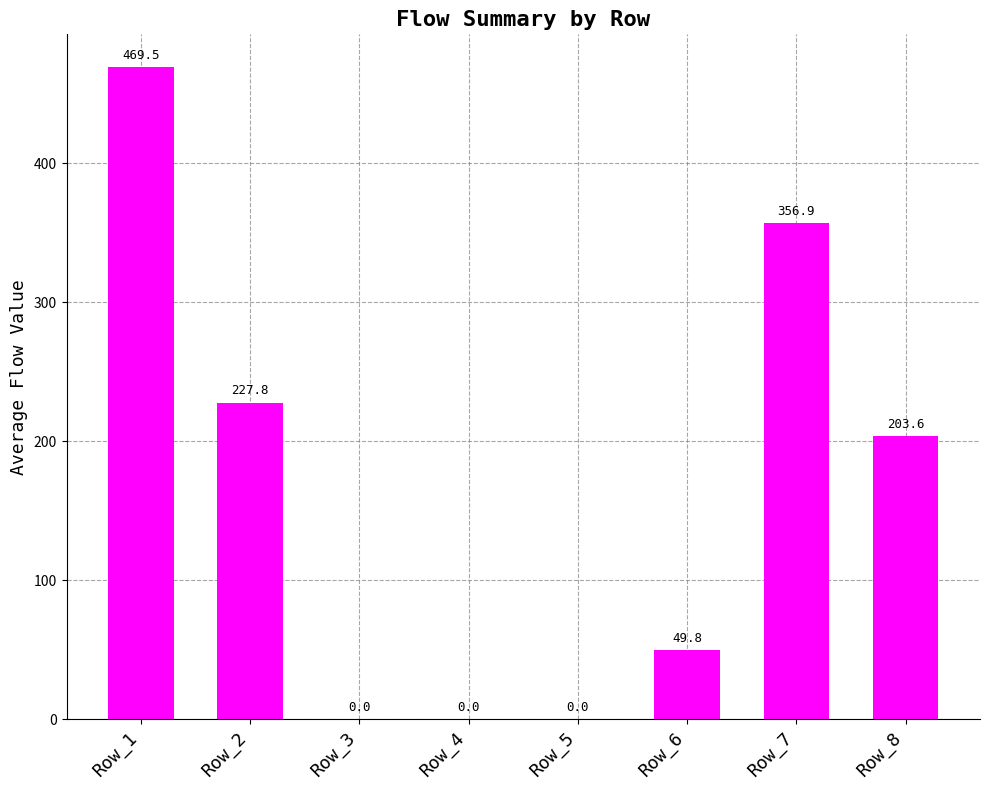

What is the difference between the values at Row_6 and Row_3?

49.8